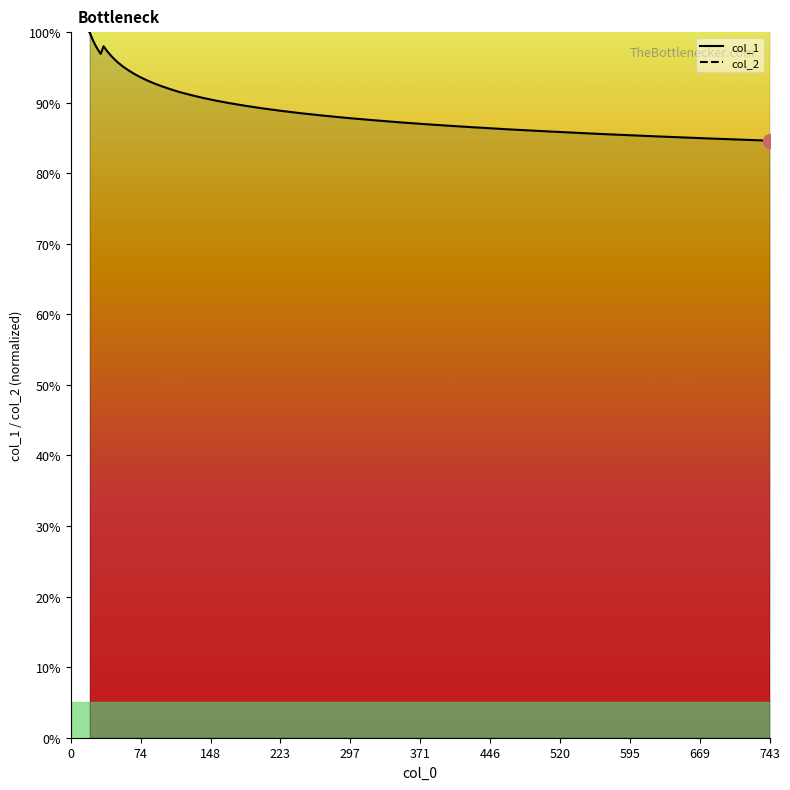

Which series has the widest spread of values?

col_1